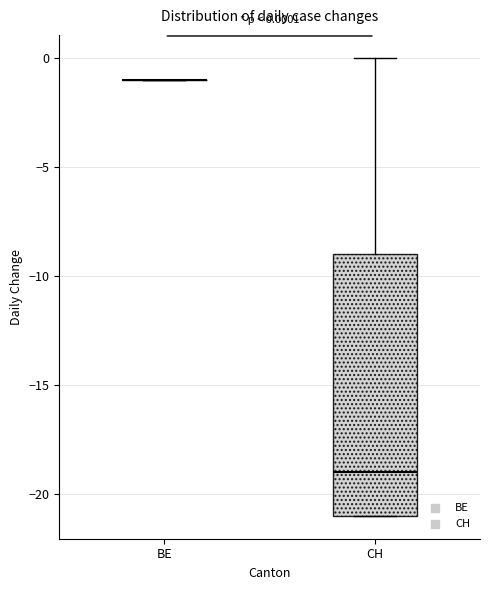

Which box is the tallest, from its lower edge to its upper edge?

CH